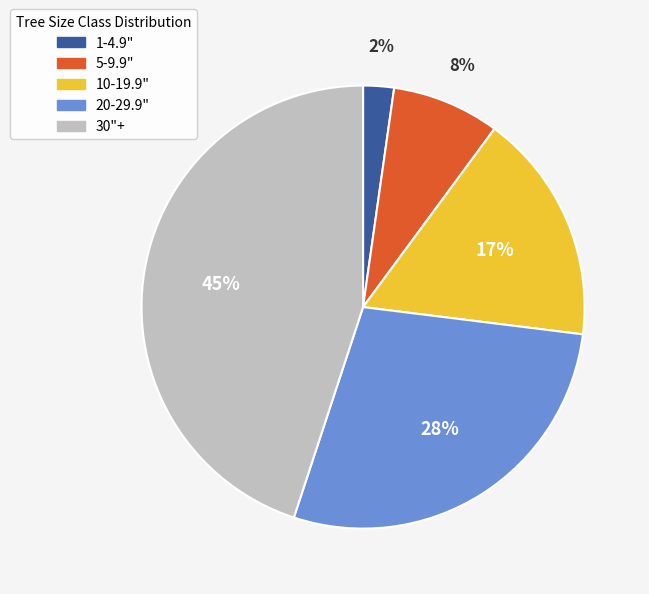

Is 20-29.9" the majority of the pie?

No